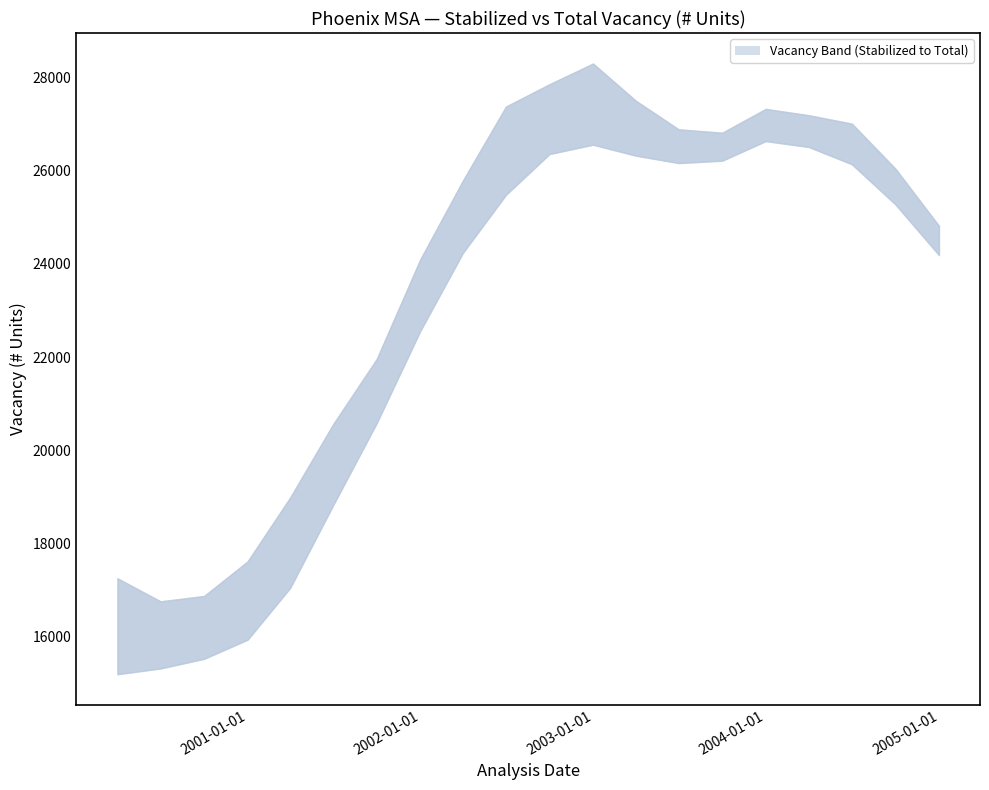

Which category has the lowest value in the Total Vacancy (# Units) series?

2000-06-30